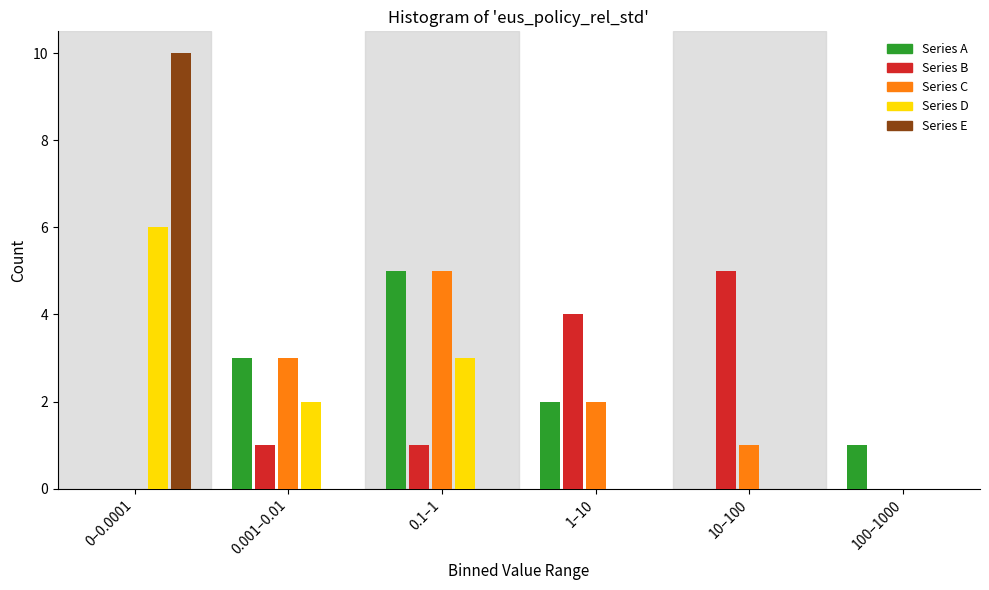

Reading left to right, transcribe all the data shown in this chart.

Series A: 0–0.0001=0	0.001–0.01=3	0.1–1=5	1–10=2	10–100=0	100–1000=1
Series B: 0–0.0001=0	0.001–0.01=1	0.1–1=1	1–10=4	10–100=5	100–1000=0
Series C: 0–0.0001=0	0.001–0.01=3	0.1–1=5	1–10=2	10–100=1	100–1000=0
Series D: 0–0.0001=6	0.001–0.01=2	0.1–1=3	1–10=0	10–100=0	100–1000=0
Series E: 0–0.0001=10	0.001–0.01=0	0.1–1=0	1–10=0	10–100=0	100–1000=0